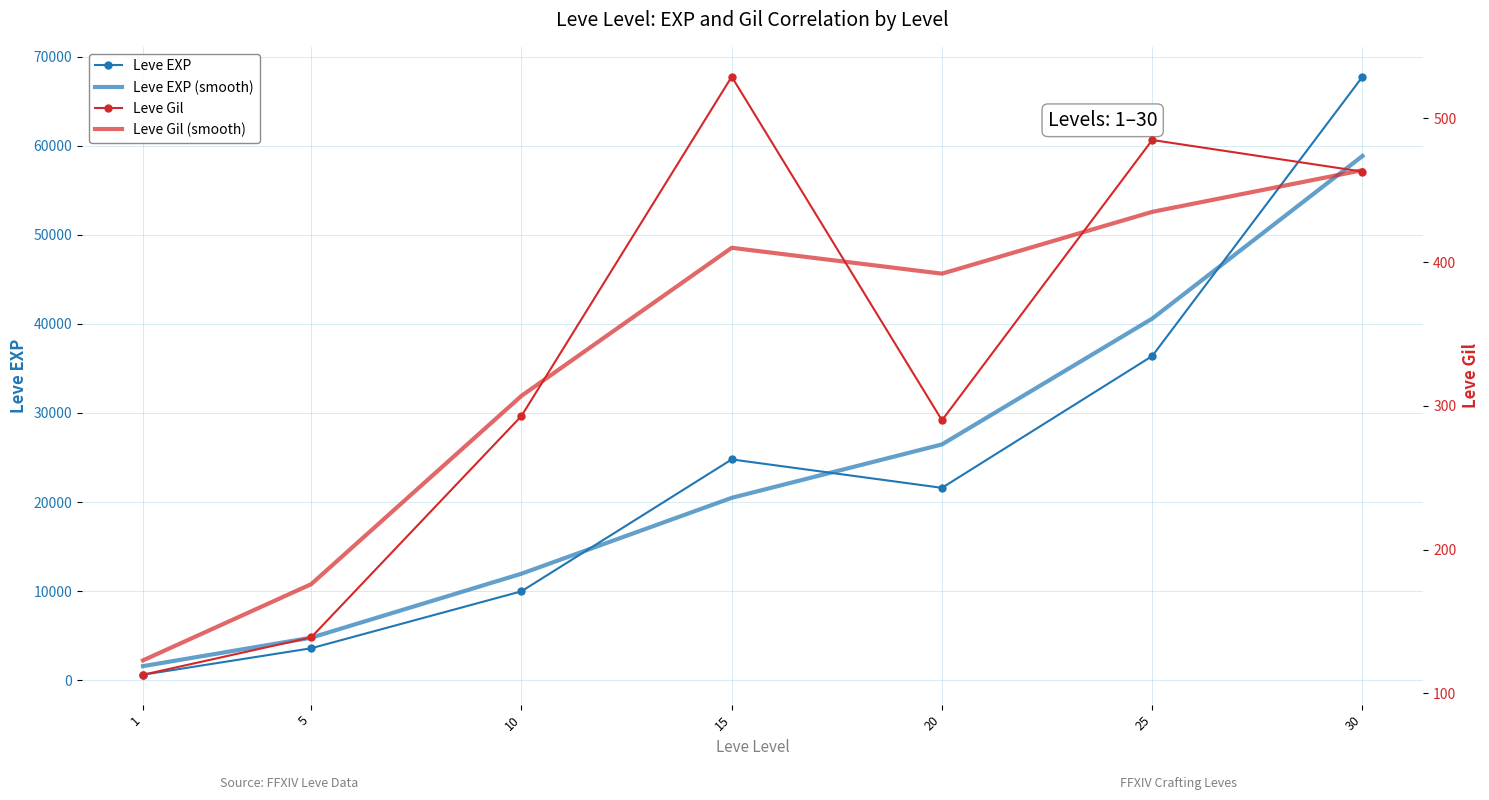

Where is the first local minimum for Leve EXP?

20